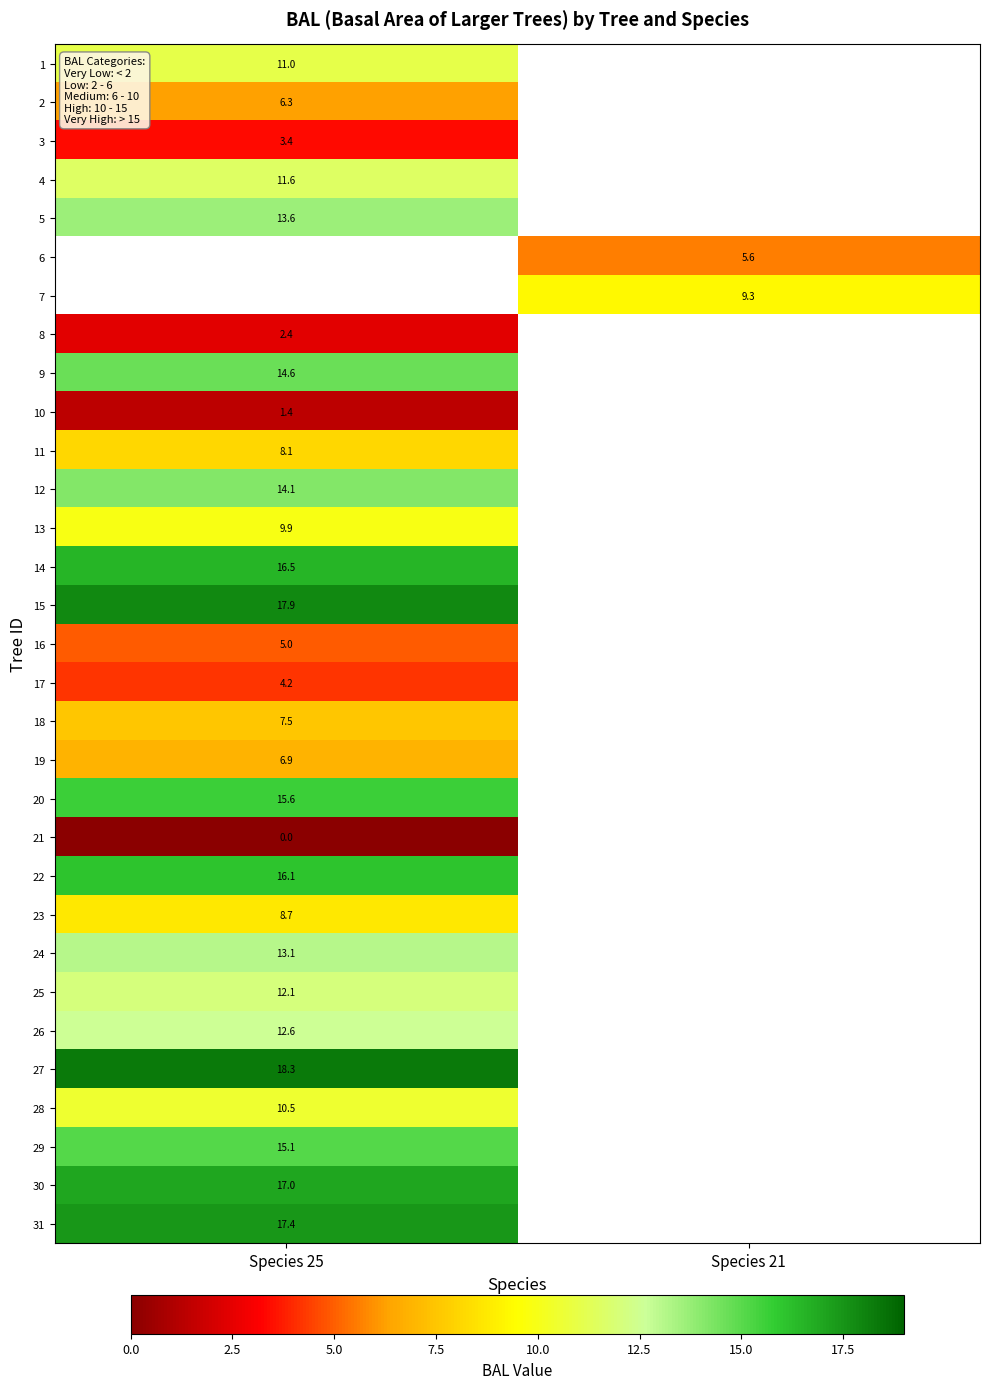

Is the value of 17 at Species 25 greater than the value of 15 at Species 25?

No